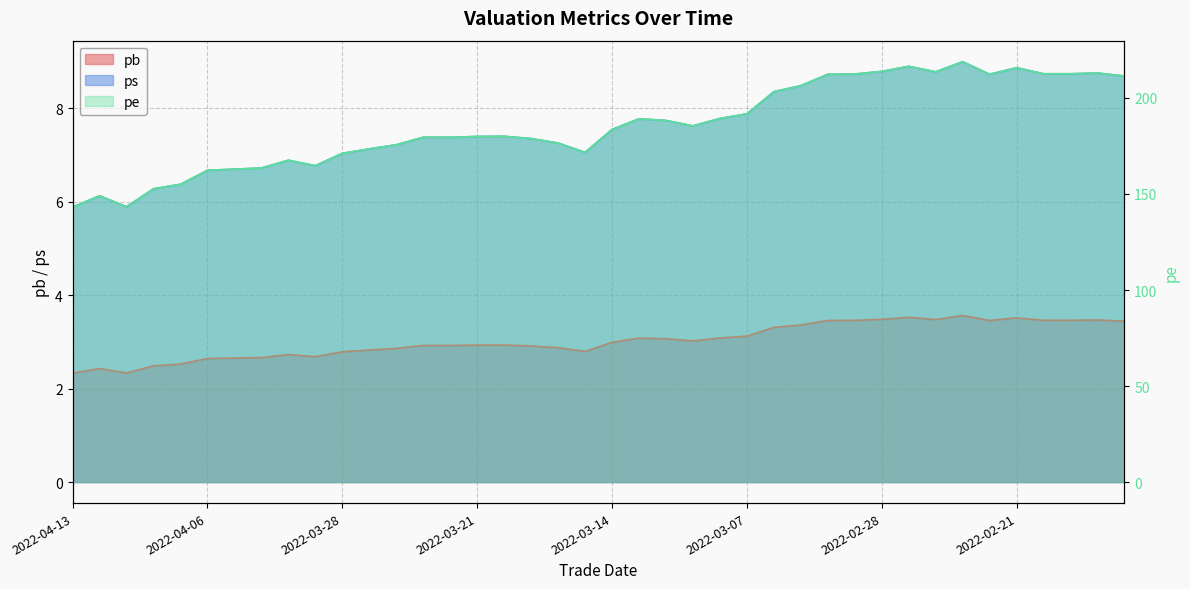

At which category is the sum across all series the highest?

2022-02-23